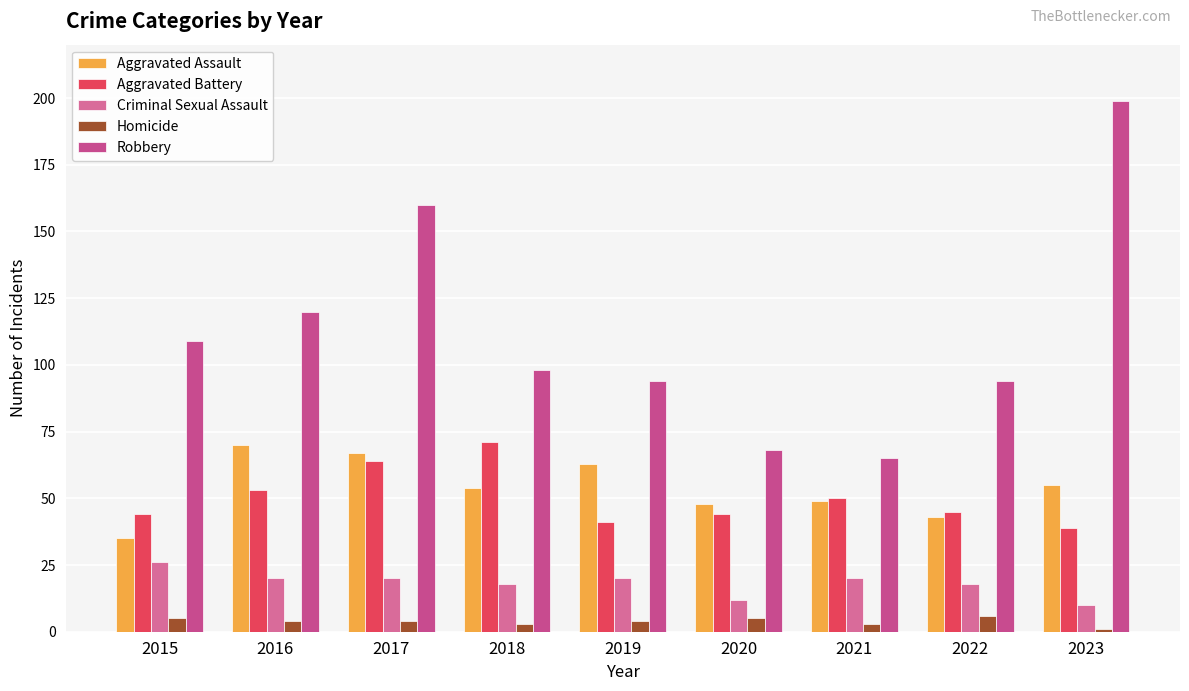

At 2020, list the series in order from smallest to largest.

Homicide, Criminal Sexual Assault, Aggravated Battery, Aggravated Assault, Robbery